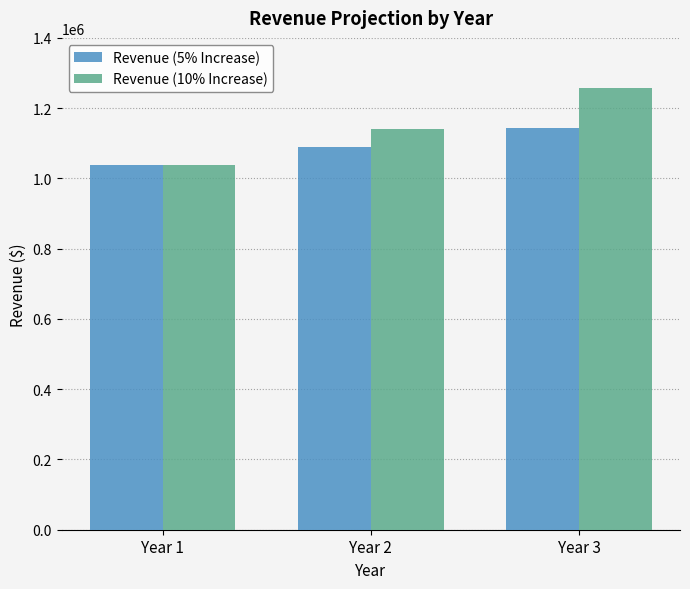

Which category has the highest value across all series?

Year 3